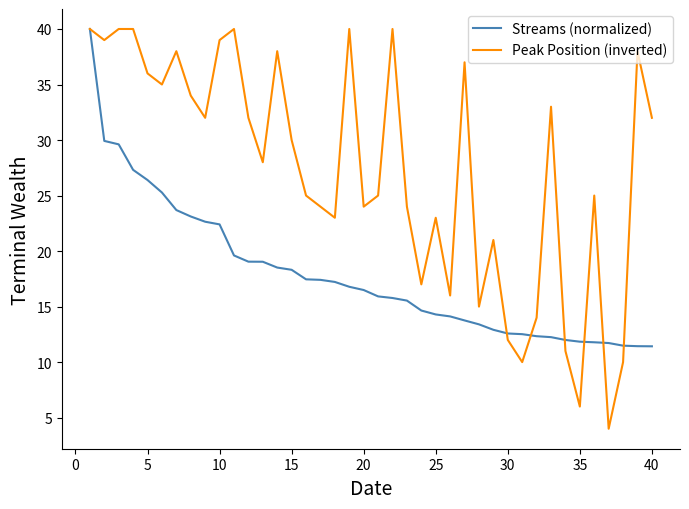

How many lines are shown in the chart?

2